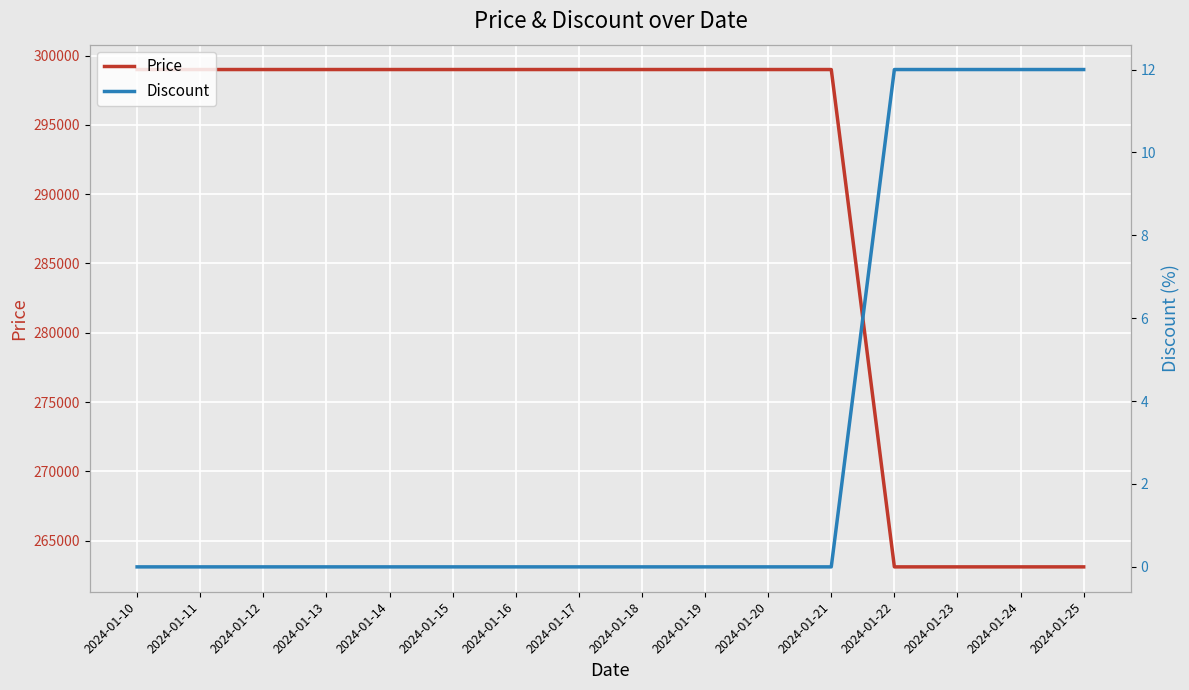

List the series in order of their overall mean, highest first.

Price, Discount